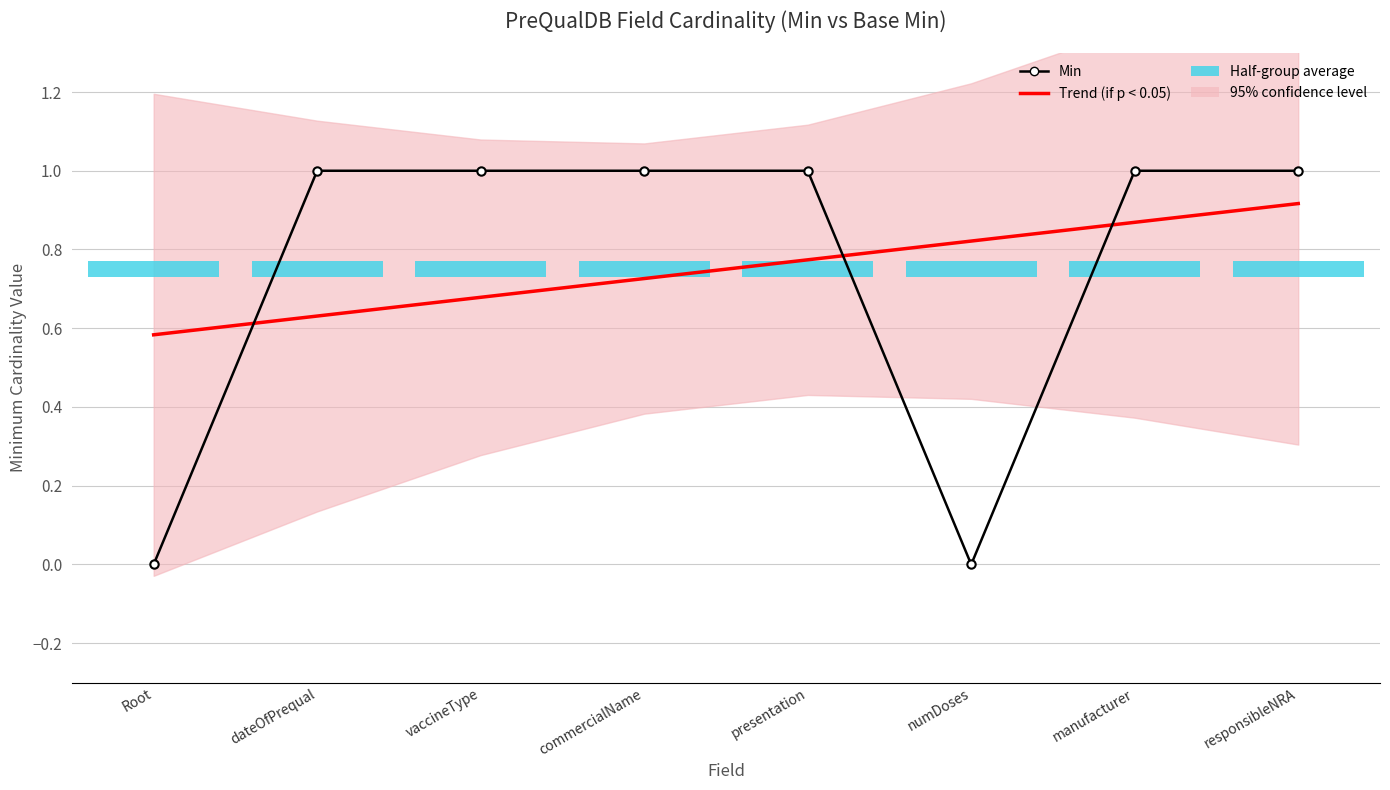

Does the chart contain stacked bars?

No